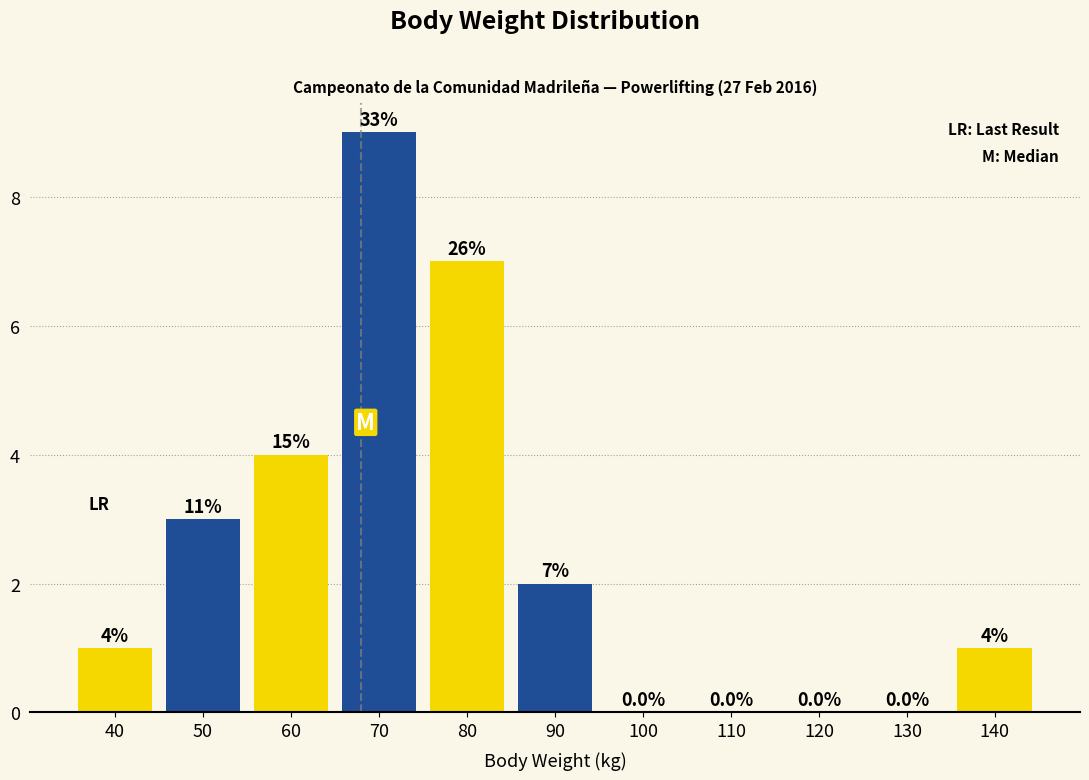

Reading left to right, what are all the values shown in this chart?

40=1	50=3	60=4	70=9	80=7	90=2	100=0	110=0	120=0	130=0	140=1